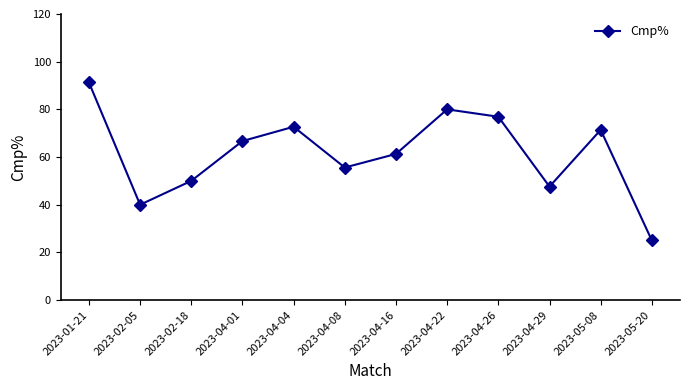

How many values are below 66?

6